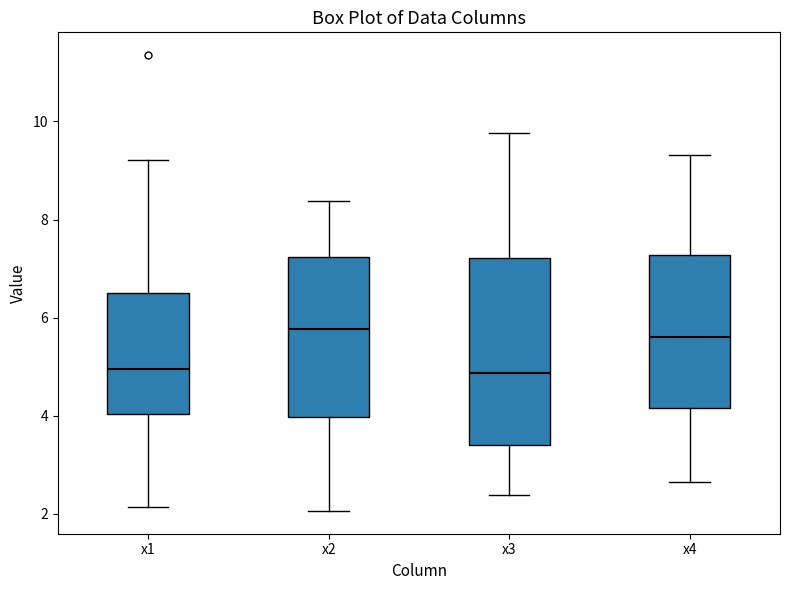

Where does the lower whisker of the box for x1 end on the y-axis? The values are not printed on the chart, so give them approximately, as read against the axis.

2.2